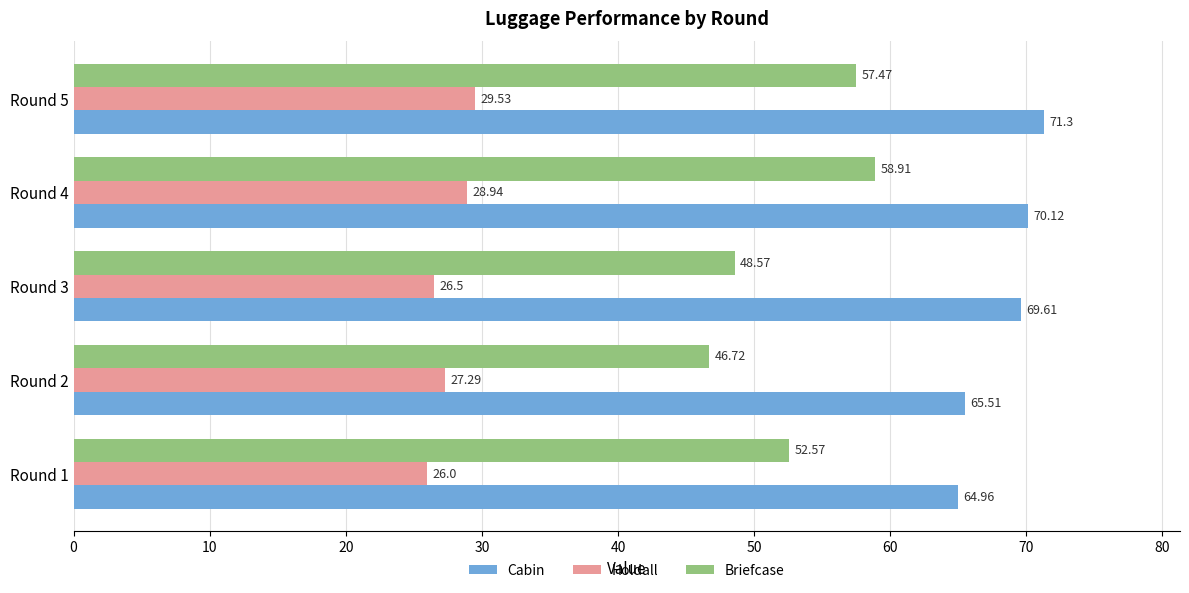

At how many categories does at least one series exceed 33?

5